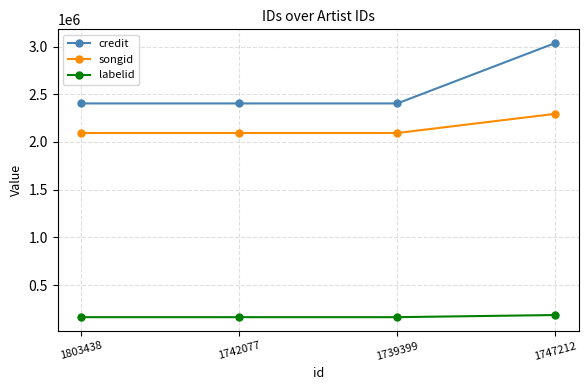

Which series has the largest total across all categories?

credit